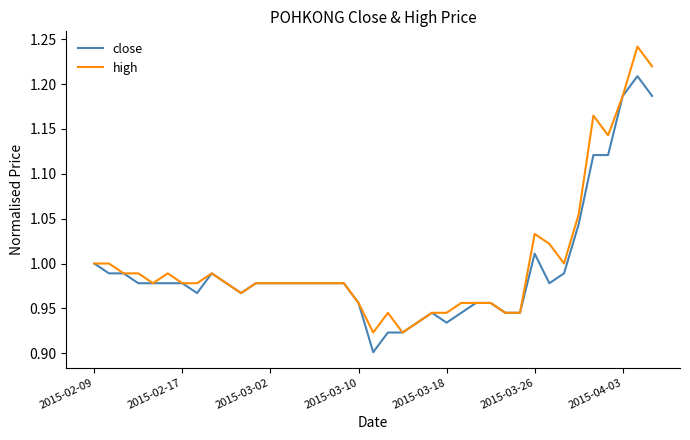

Which series has the largest range (max minus min)?

high